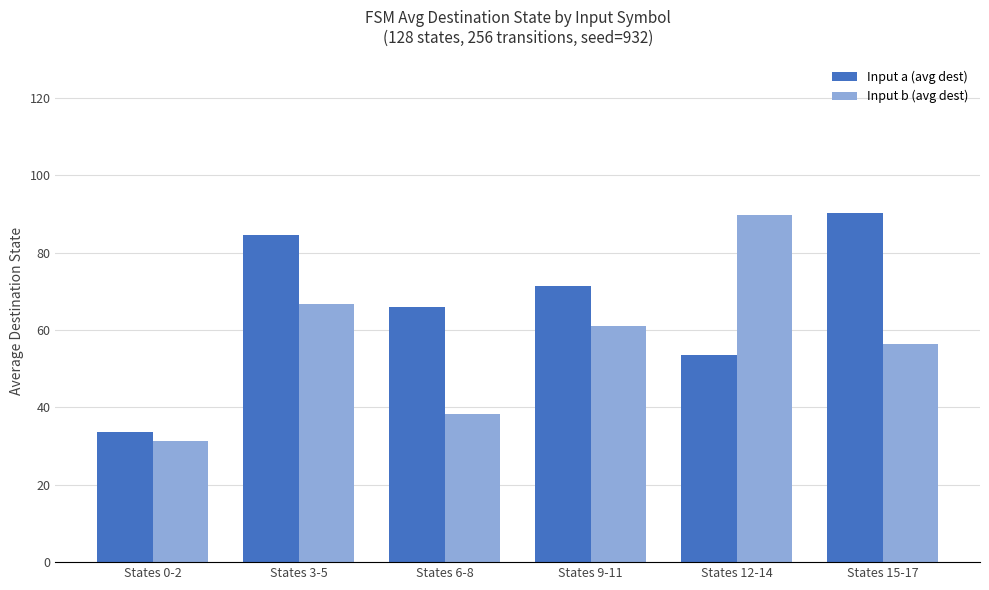

What is the label of the 2nd bar from the left?

States 3-5